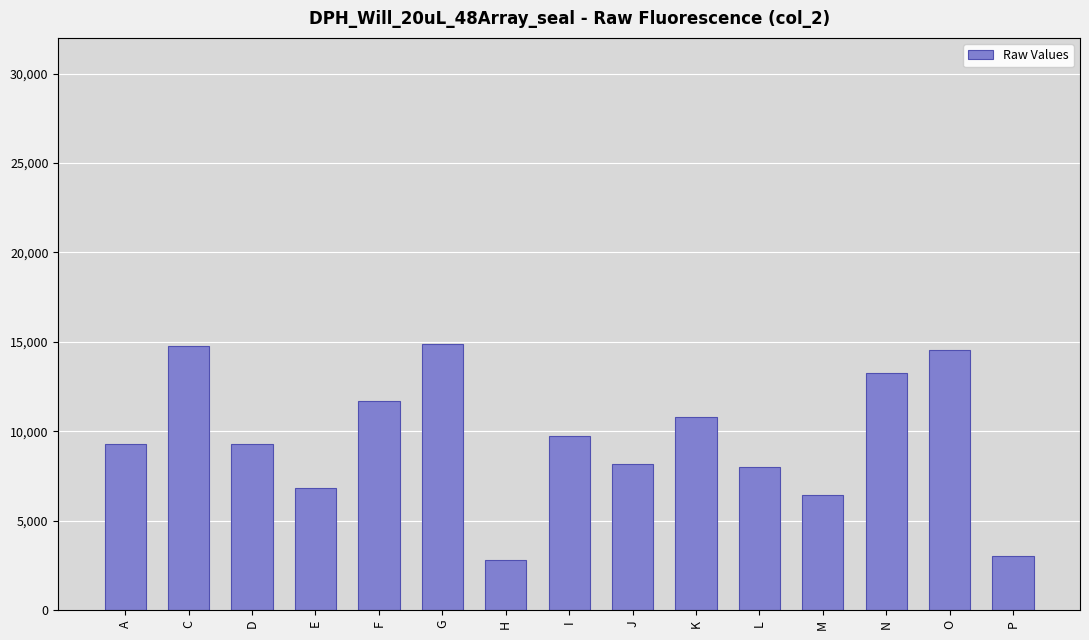

The chart shows a value of 14889 at G. True or false?

True